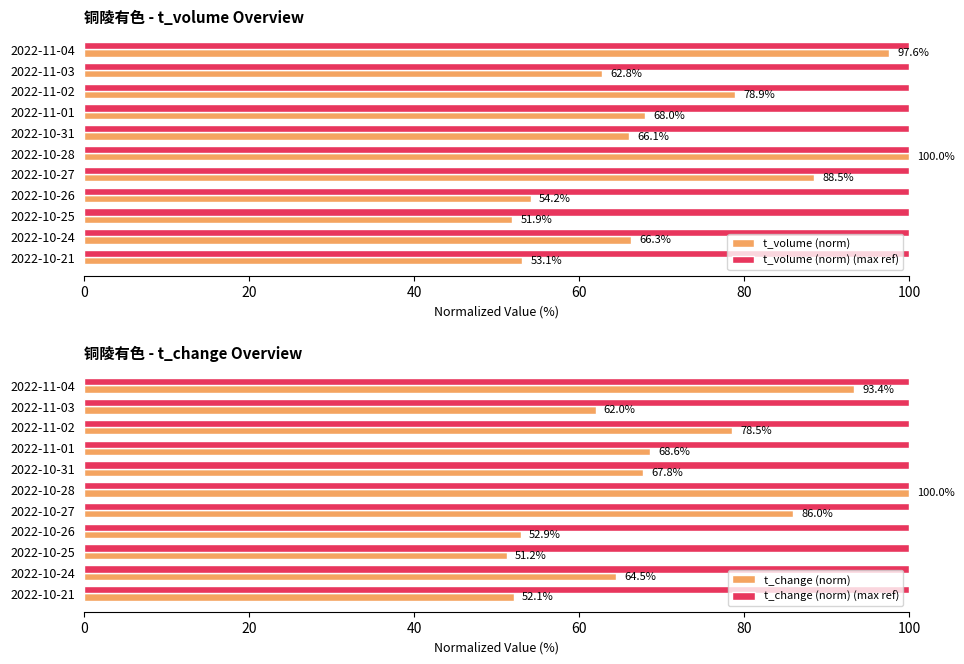

What is the sum of the t_volume (norm) values at 2022-11-01 and 2022-10-31?

134.0